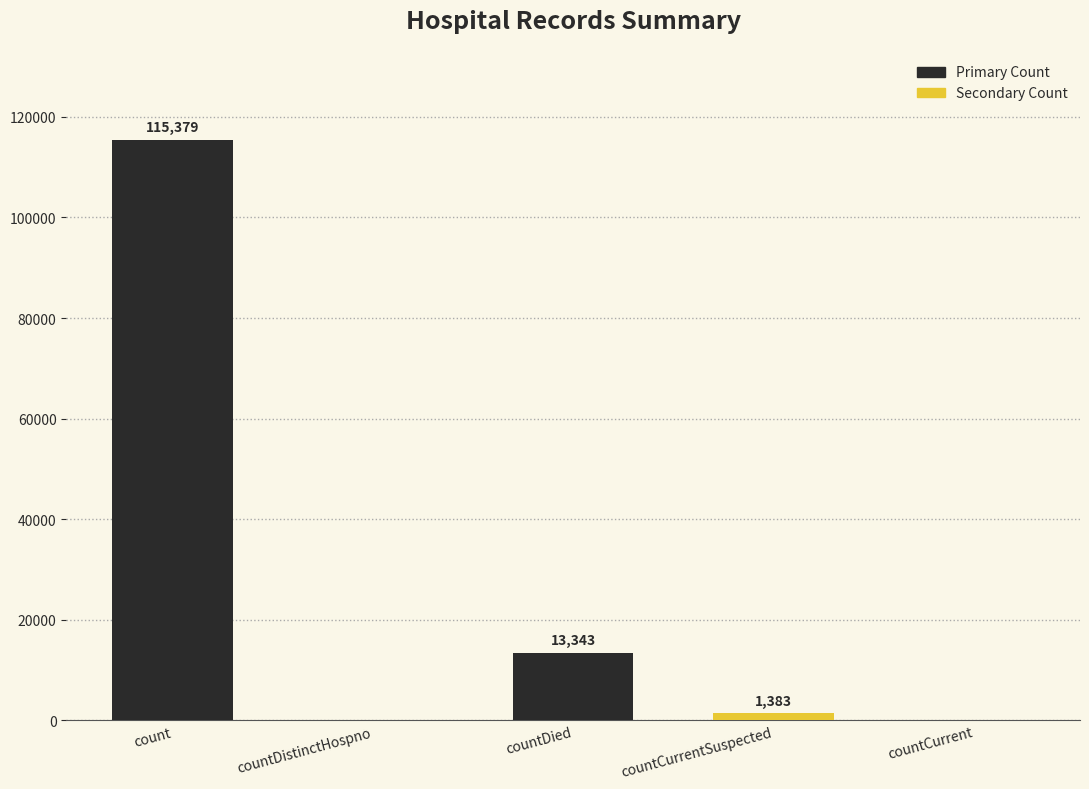

True or false: the data shows 39679 at countDistinctHospno.

False